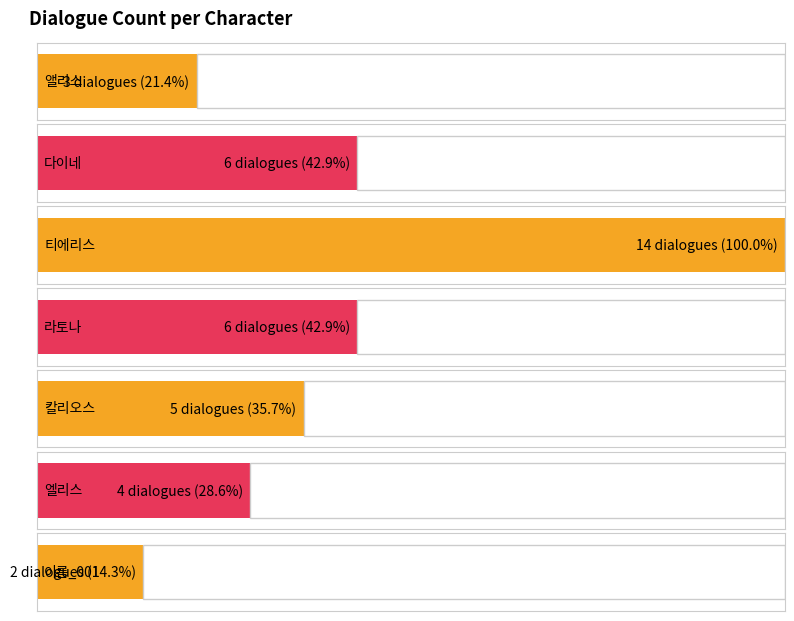

Which has a higher value, 엘리스 or 다이네?

다이네